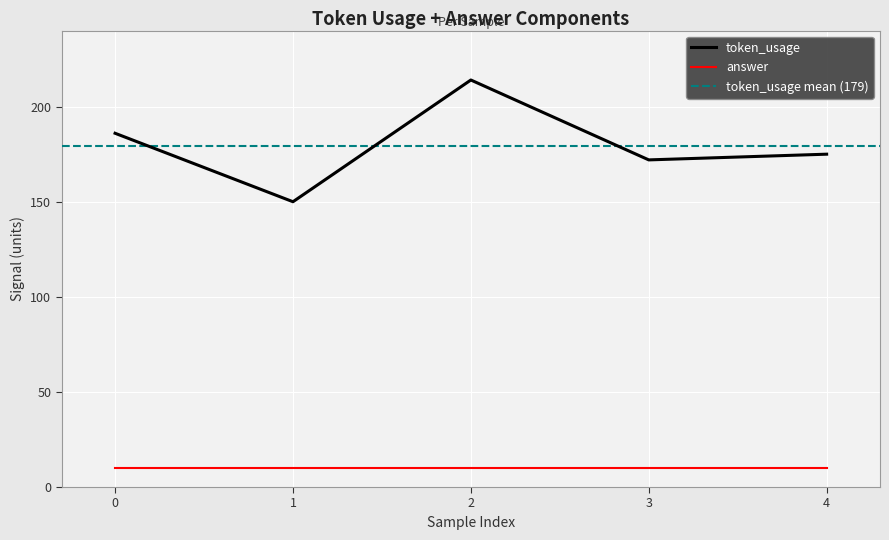

True or false: answer and token_usage cross at least once.

False